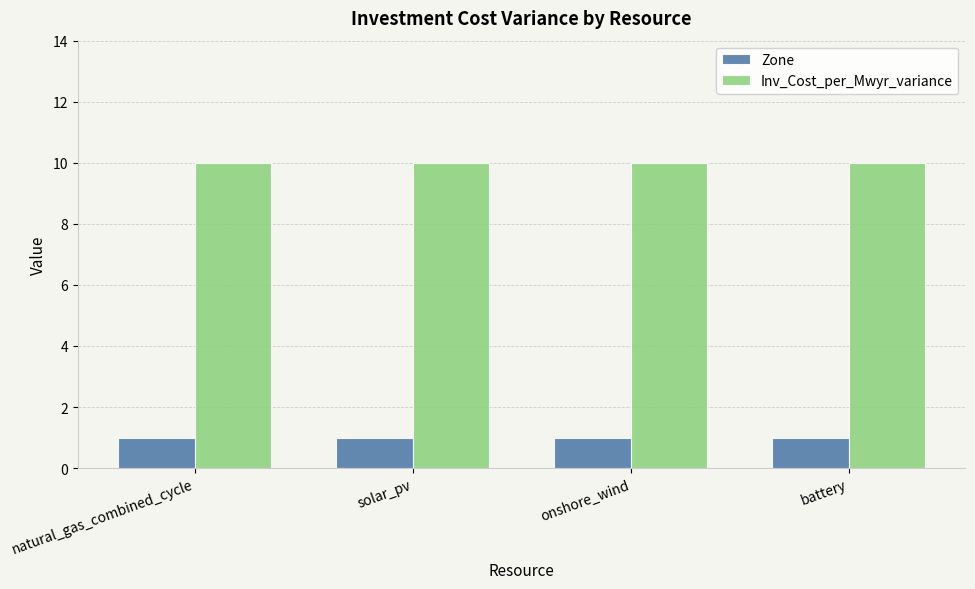

Reading left to right, what are all the values shown in this chart?

Zone: natural_gas_combined_cycle=1	solar_pv=1	onshore_wind=1	battery=1
Inv_Cost_per_Mwyr_variance: natural_gas_combined_cycle=10	solar_pv=10	onshore_wind=10	battery=10